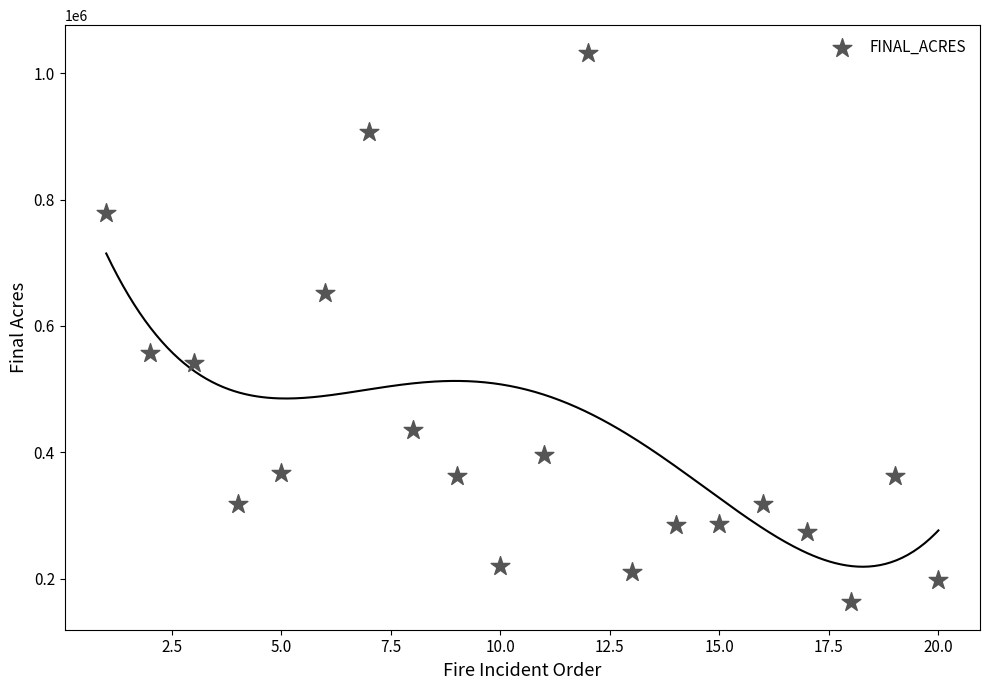

What Y value in the scatter plot is closest to 597636?

557628